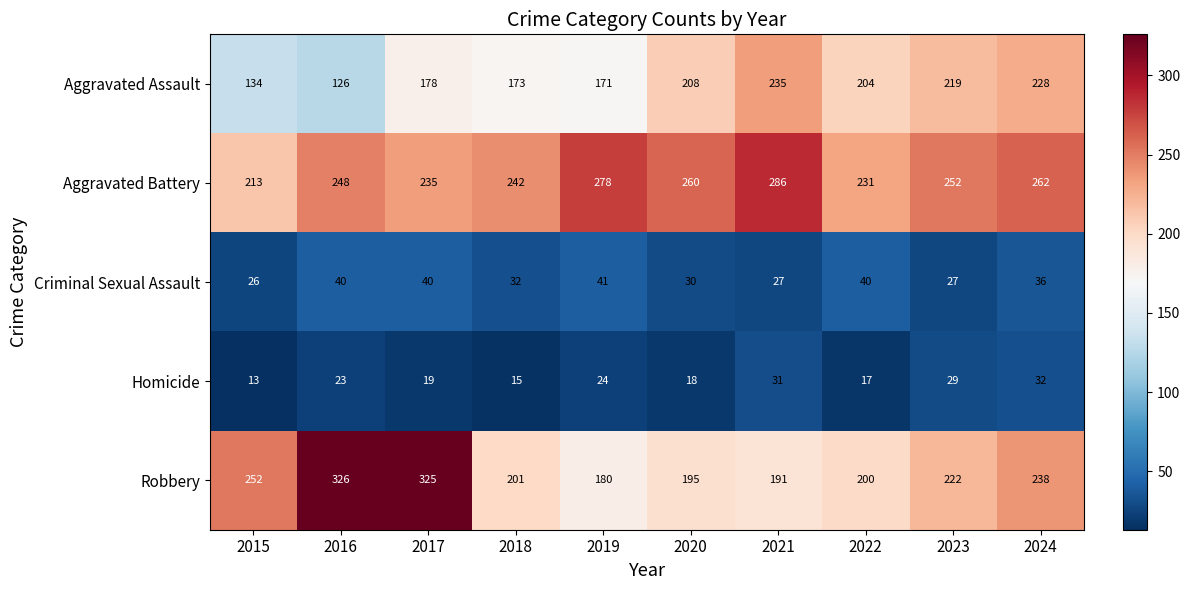

Between 2018 and 2019, which series saw the biggest shift?

Aggravated Battery